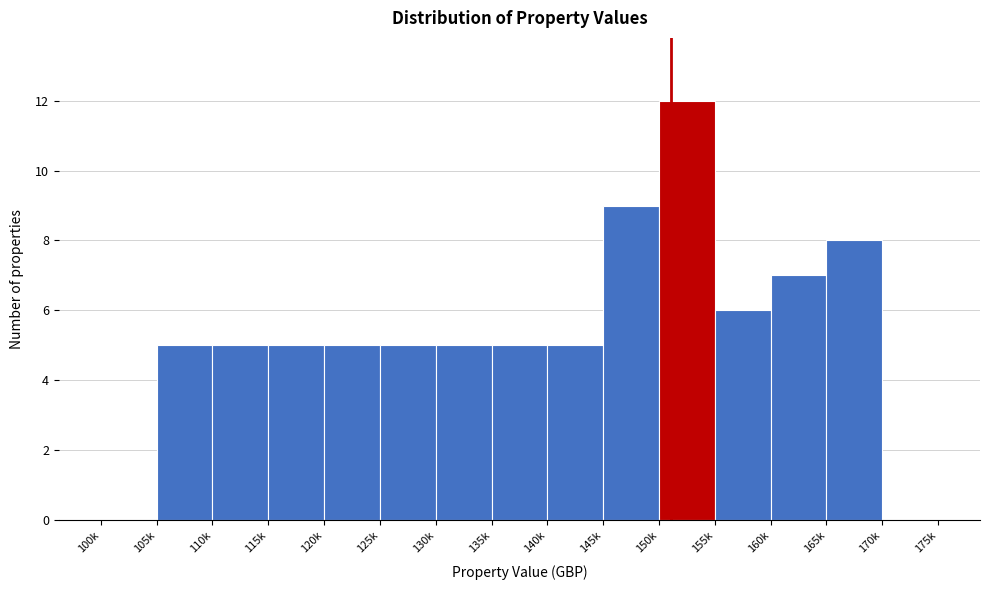

Reading left to right, extract all data points from this chart.

100k=0	105k=5	110k=5	115k=5	120k=5	125k=5	130k=5	135k=5	140k=5	145k=9	150k=12	155k=6	160k=7	165k=8	170k=0